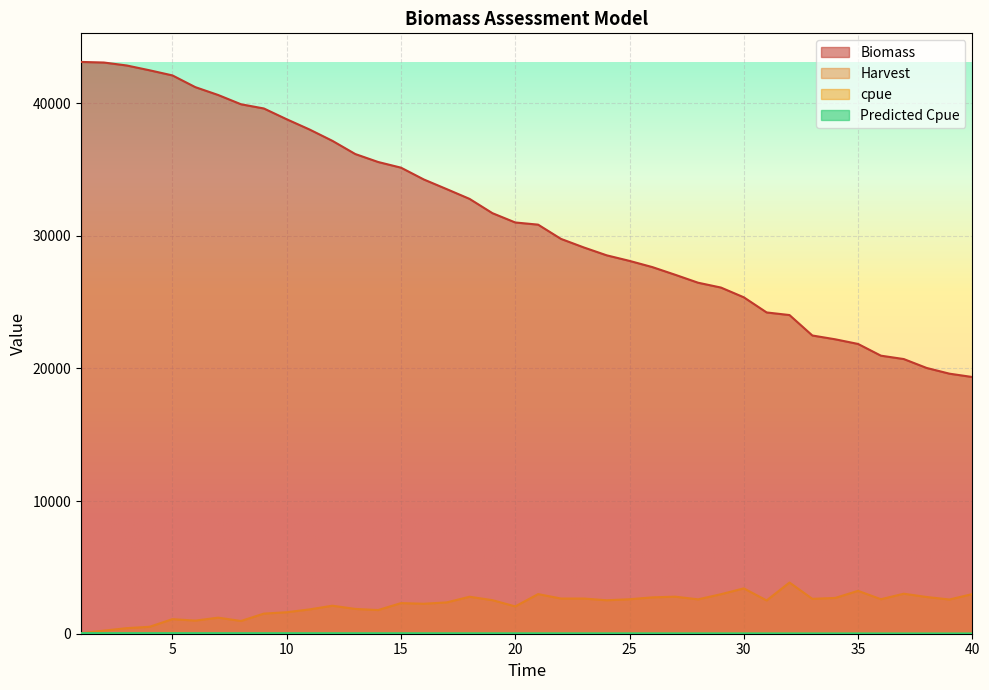

Reading left to right, list all the values displayed in this chart.

Biomass: 1=43096.1	2=43051.2	3=42827.8	4=42465.6	5=42079.4	6=41196.4	7=40603.9	8=39904.9	9=39587.8	10=38774.1	11=38001.8	12=37147.6	13=36154.0	14=35554.3	15=35126.8	16=34235.6	17=33510.7	18=32774.5	19=31697.9	20=30995.6	21=30832.5	22=29759.1	23=29113.9	24=28520.5	25=28100.6	26=27632.5	27=27053.5	28=26455.5	29=26090.7	30=25356.9	31=24214.5	32=24018.3	33=22477.2	34=22191.6	35=21840.6	36=20956.7	37=20702.3	38=20031.8	39=19599.7	40=19348.7
Harvest: 1=44.9	2=233.1	3=420.3	4=521.6	5=1099.3	6=988.3	7=1210.8	8=961.0	9=1516.0	10=1619.7	11=1833.2	12=2111.0	13=1868.9	14=1783.5	15=2306.8	16=2259.0	17=2360.6	18=2787.3	19=2529.3	20=2059.8	21=2985.6	22=2652.3	23=2652.0	24=2522.0	25=2599.0	26=2739.8	27=2792.7	28=2591.1	29=2977.5	30=3417.0	31=2508.3	32=3858.3	33=2629.3	34=2696.9	35=3231.6	36=2600.7	37=3014.9	38=2768.5	39=2579.8	40=2987.7
cpue: 1=44.9	2=46.6	3=46.7	4=40.1	5=64.7	6=47.1	7=48.4	8=33.1	9=45.9	10=43.8	11=44.7	12=46.9	13=38.1	14=33.7	15=40.5	16=37.0	17=36.3	18=40.4	19=34.6	20=26.8	21=36.9	22=31.2	23=29.8	24=27.1	25=26.8	26=27.1	27=26.6	28=23.8	29=26.3	30=29.2	31=20.7	32=30.9	33=20.4	34=20.3	35=23.6	36=18.4	37=20.8	38=18.6	39=16.9	40=19.0
Predicted Cpue: 1=42.3	2=42.3	3=42.0	4=41.7	5=41.3	6=40.4	7=39.8	8=39.2	9=38.9	10=38.1	11=37.3	12=36.5	13=35.5	14=34.9	15=34.5	16=33.6	17=32.9	18=32.2	19=31.1	20=30.4	21=30.3	22=29.2	23=28.6	24=28.0	25=27.6	26=27.1	27=26.6	28=26.0	29=25.6	30=24.9	31=23.8	32=23.6	33=22.1	34=21.8	35=21.4	36=20.6	37=20.3	38=19.7	39=19.2	40=19.0